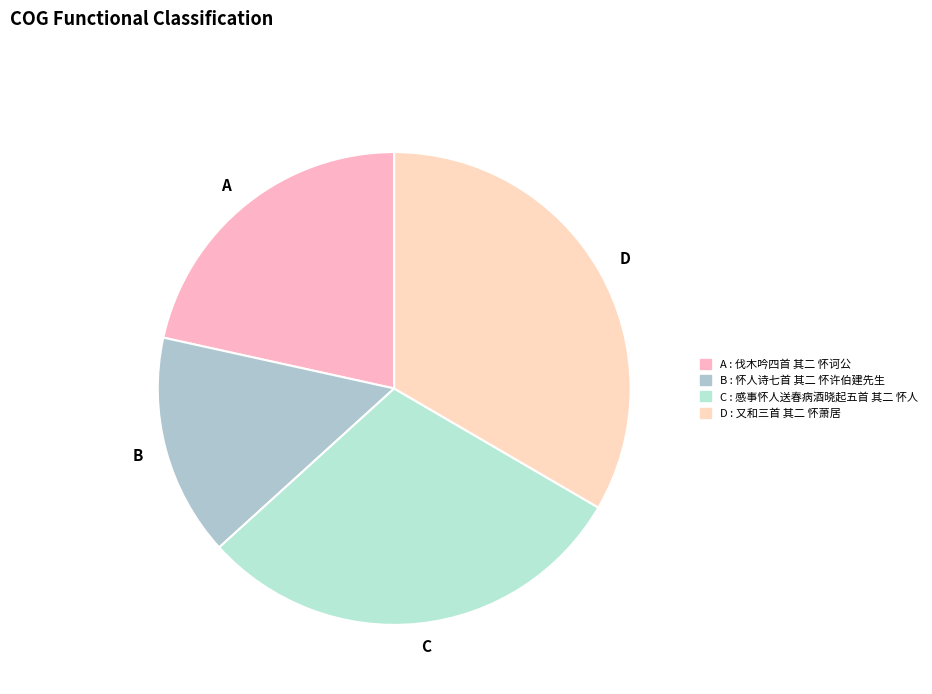

Does any single category account for the majority?

No